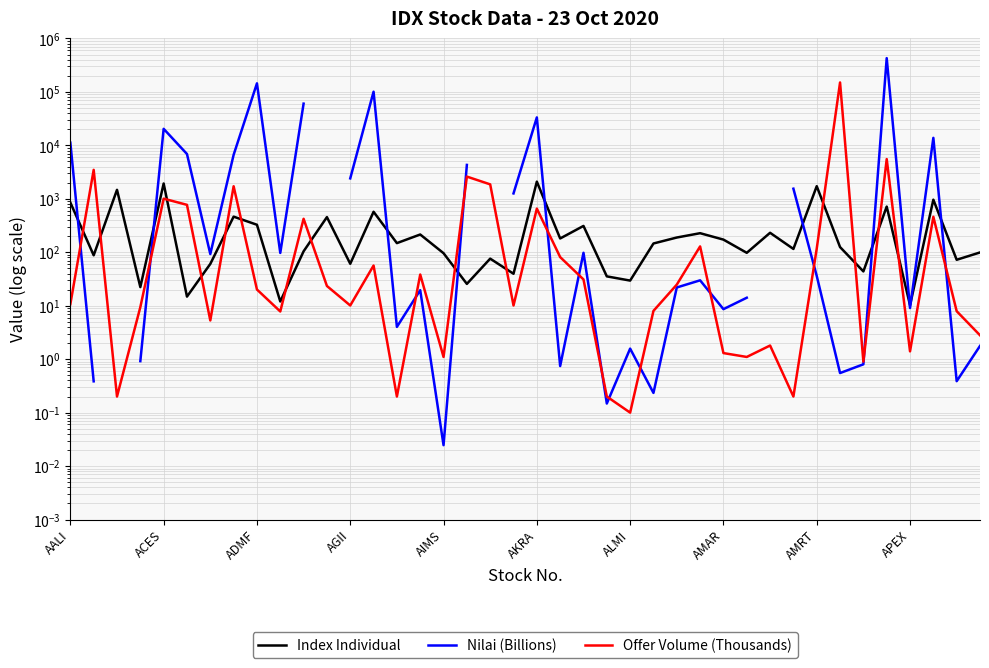

What is the maximum value shown in the chart?

427974.8